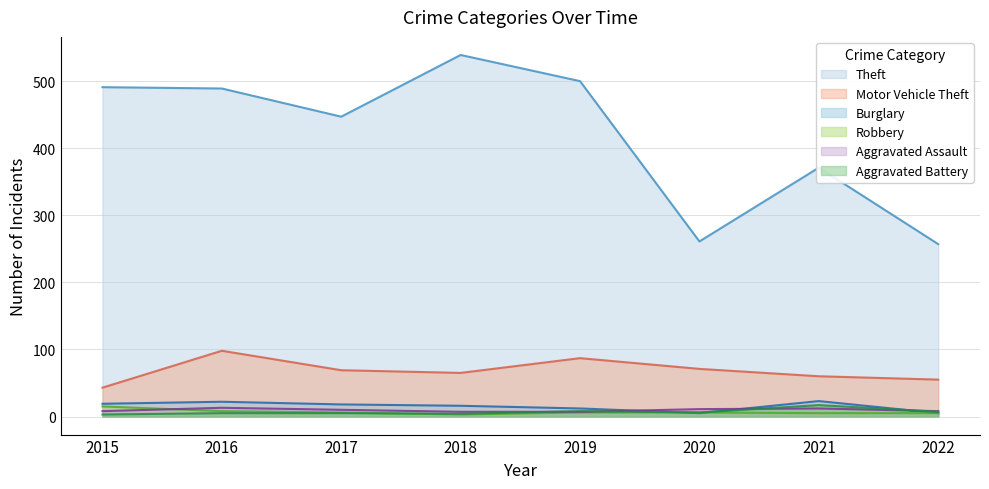

What is the value of the Aggravated Assault point at the 7th from the left?

12